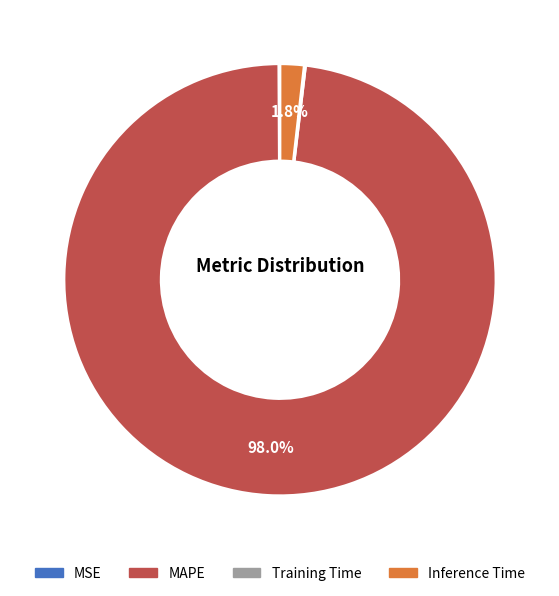

What is the largest slice in the pie chart?

MAPE